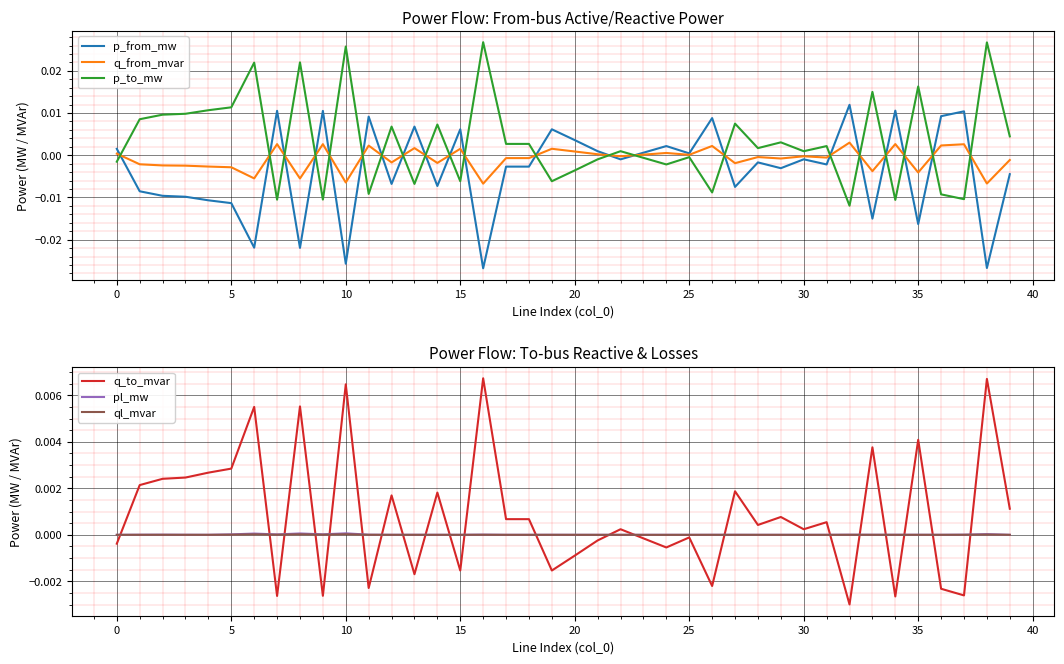

How many interior local valleys does the q_to_mvar series have?

13